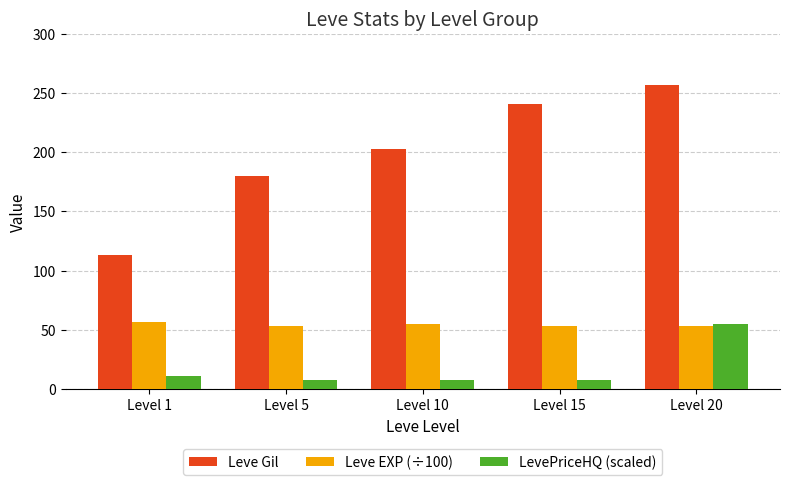

Read the LevePriceHQ (scaled) value at Level 20, to the nearest 5.

55